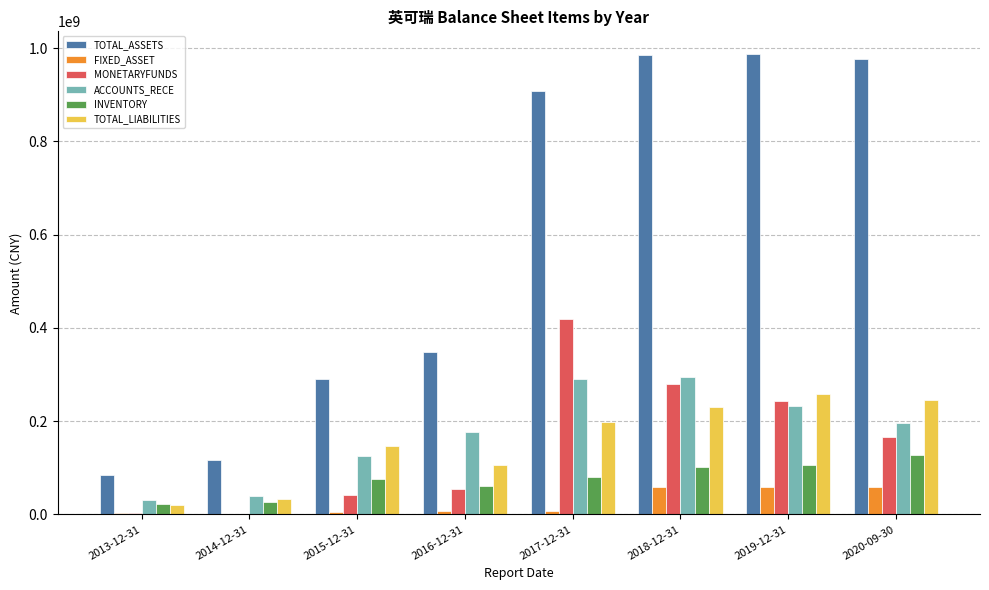

Between 2014-12-31 and 2019-12-31, which series saw the biggest shift?

TOTAL_ASSETS